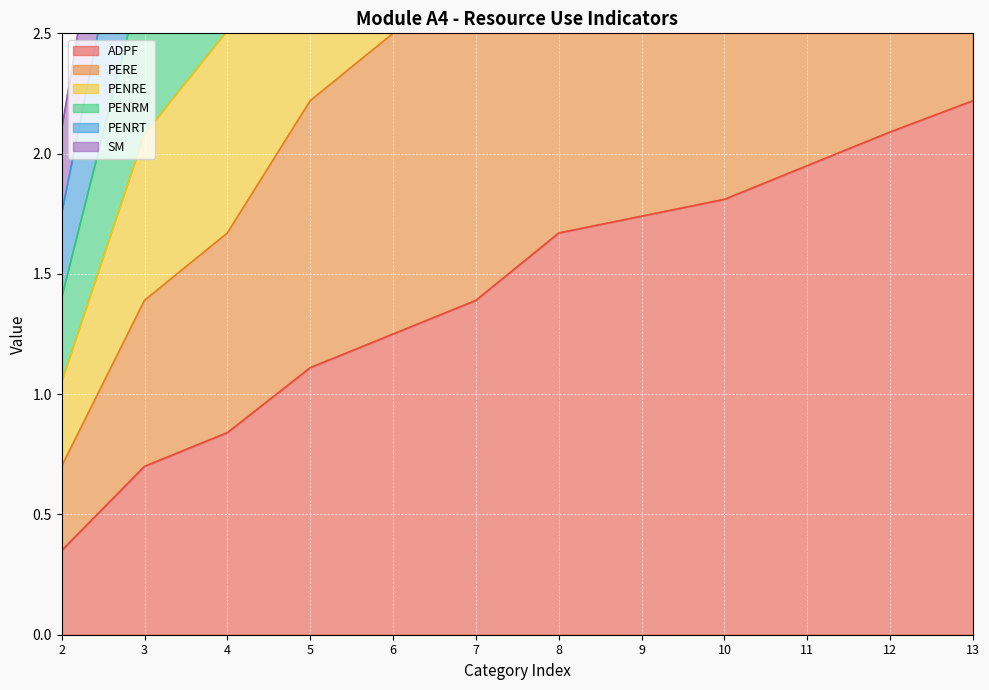

Reading left to right, list all the values displayed in this chart.

ADPF: 0.3	0.7	0.8	1.1	1.2	1.4	1.7	1.7	1.8	1.9	2.1	2.2
PERE: 0.7	1.4	1.7	2.2	2.5	2.8	3.3	3.5	3.6	3.9	4.2	4.4
PENRE: 2.1	4.2	5.0	6.7	7.5	8.3	10.0	10.4	10.9	11.7	12.5	13.3
PENRM: 1.8	3.5	4.2	5.6	6.2	6.9	8.3	8.7	9.1	9.8	10.4	11.1
PENRT: 1.4	2.8	3.3	4.4	5.0	5.6	6.7	7.0	7.2	7.8	8.3	8.9
SM: 1.0	2.1	2.5	3.3	3.8	4.2	5.0	5.2	5.4	5.8	6.3	6.7